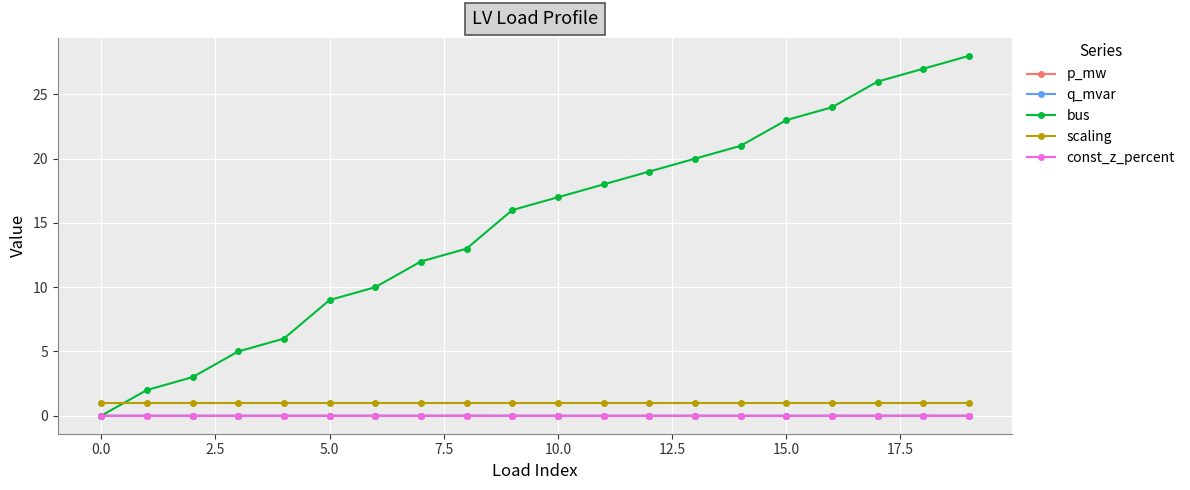

After their last crossing, which series has the higher values: q_mvar or bus?

bus